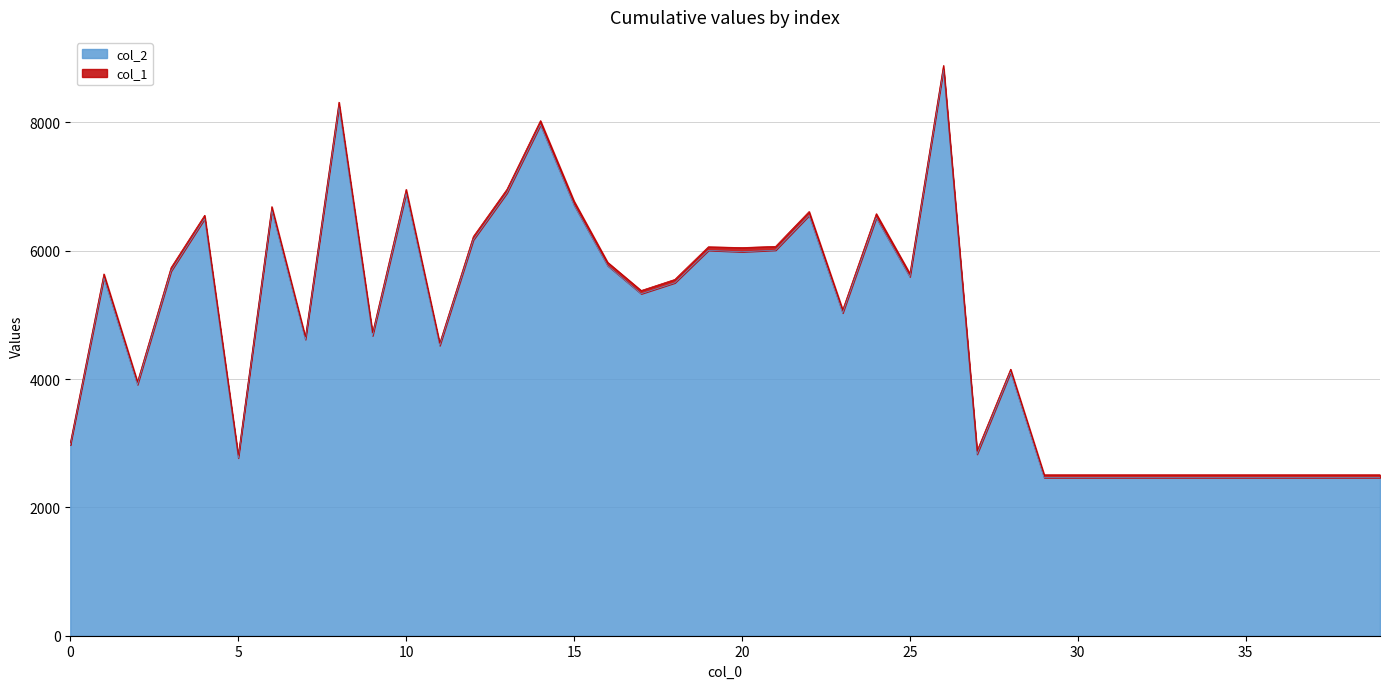

What value does the data have at 19, to the nearest 10?

6000